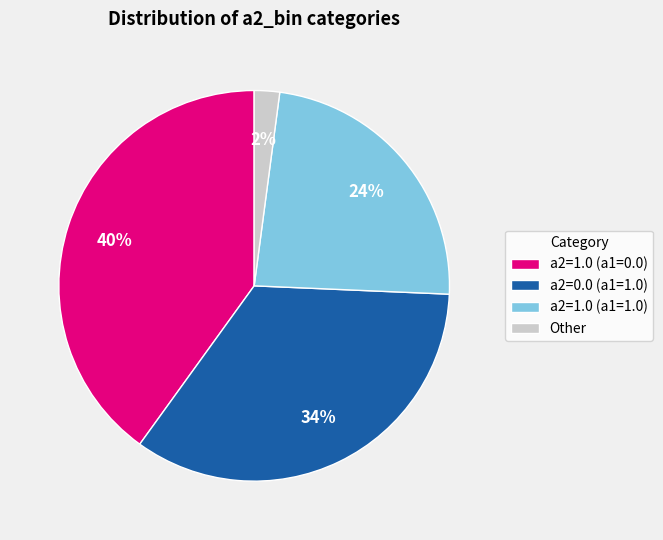

Between a2=1.0 (a1=1.0) and Other, which is larger?

a2=1.0 (a1=1.0)